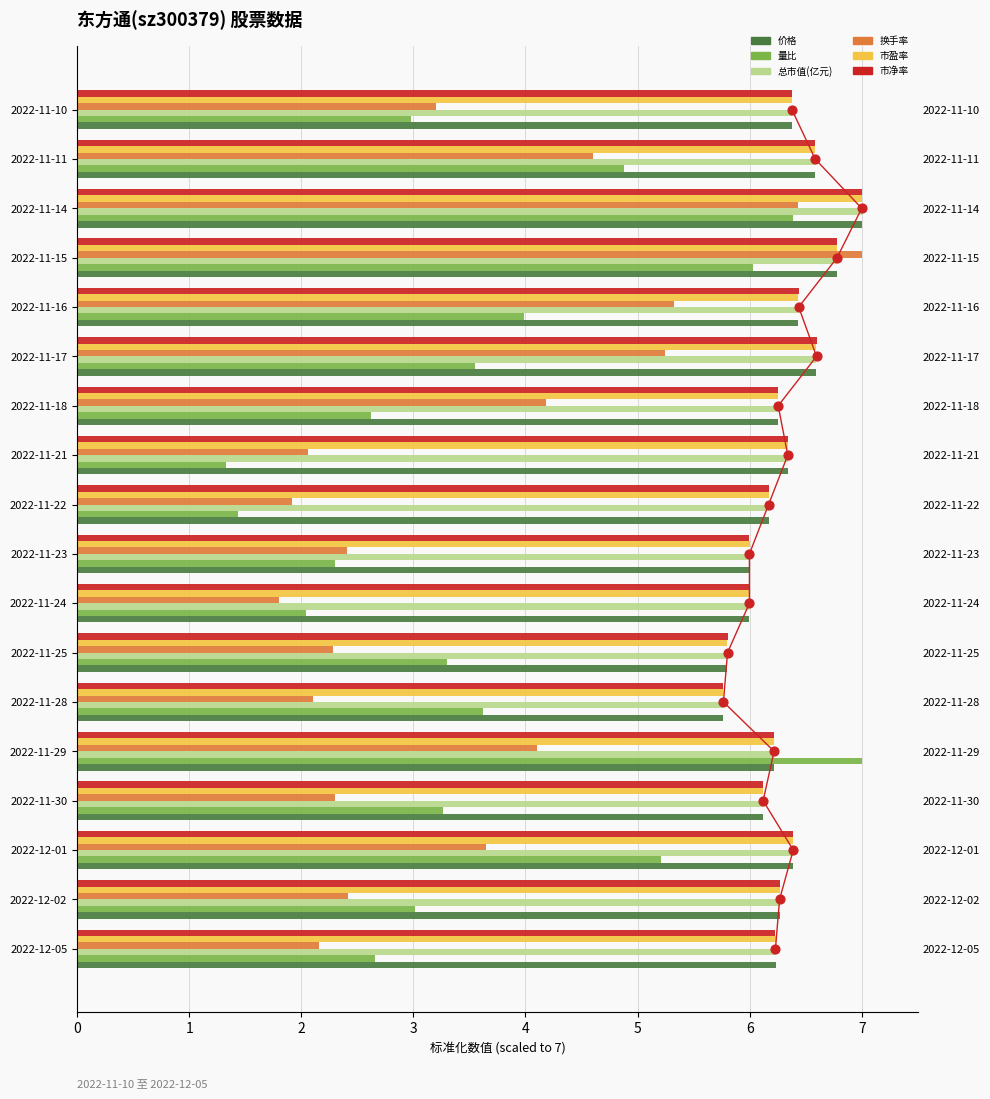

At how many categories does at least one series exceed 2?

18